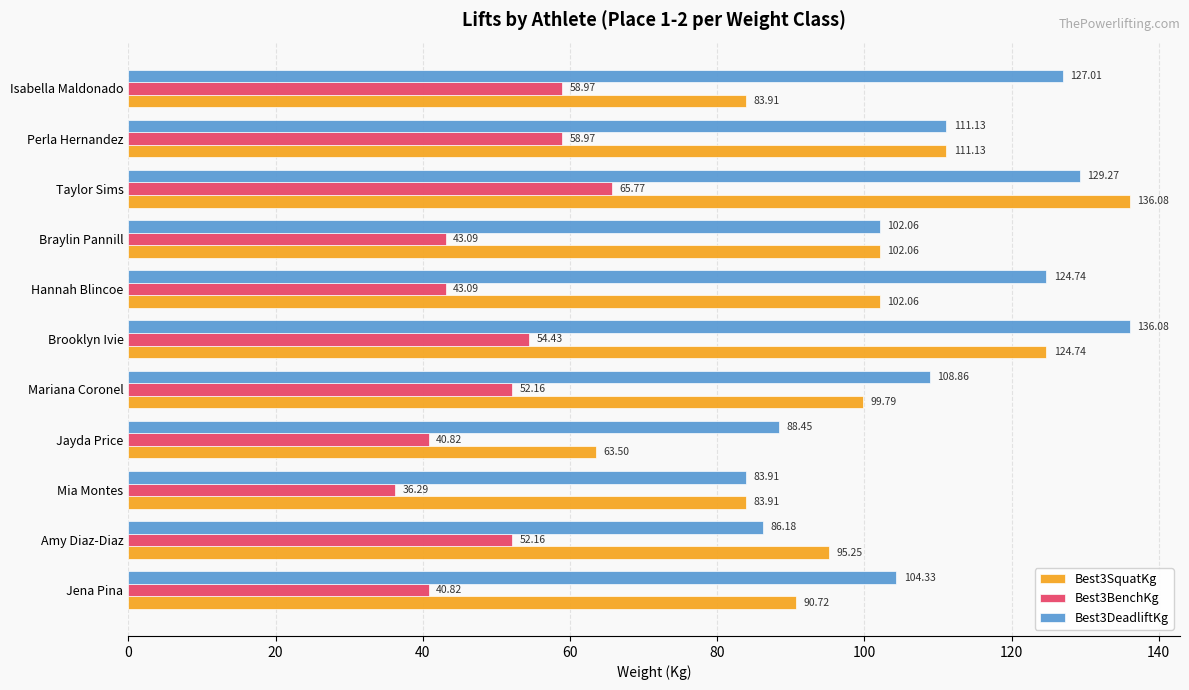

Which category has the lowest value in the Best3SquatKg series?

Jayda Price